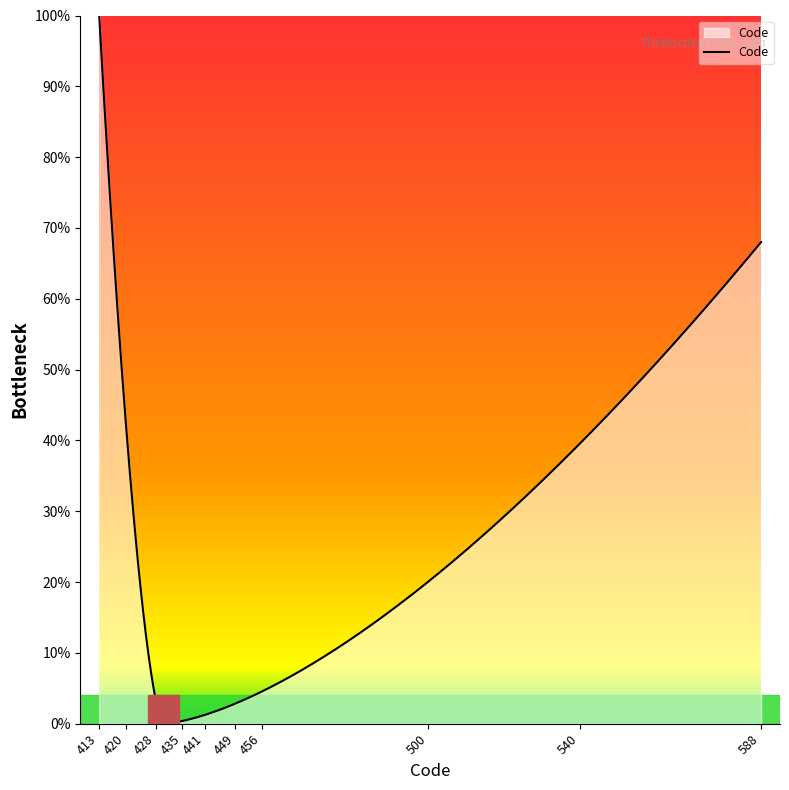

What is the difference between the maximum and minimum values?

100.0